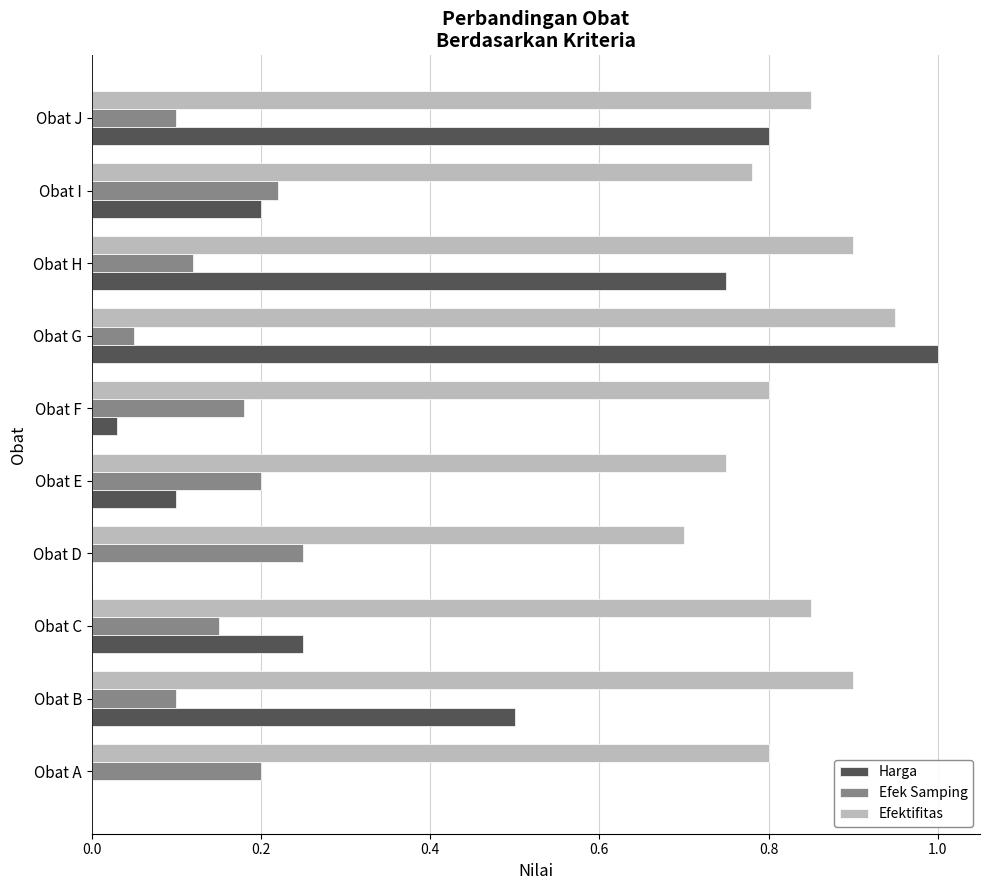

Which series has the largest total across all categories?

Efektifitas